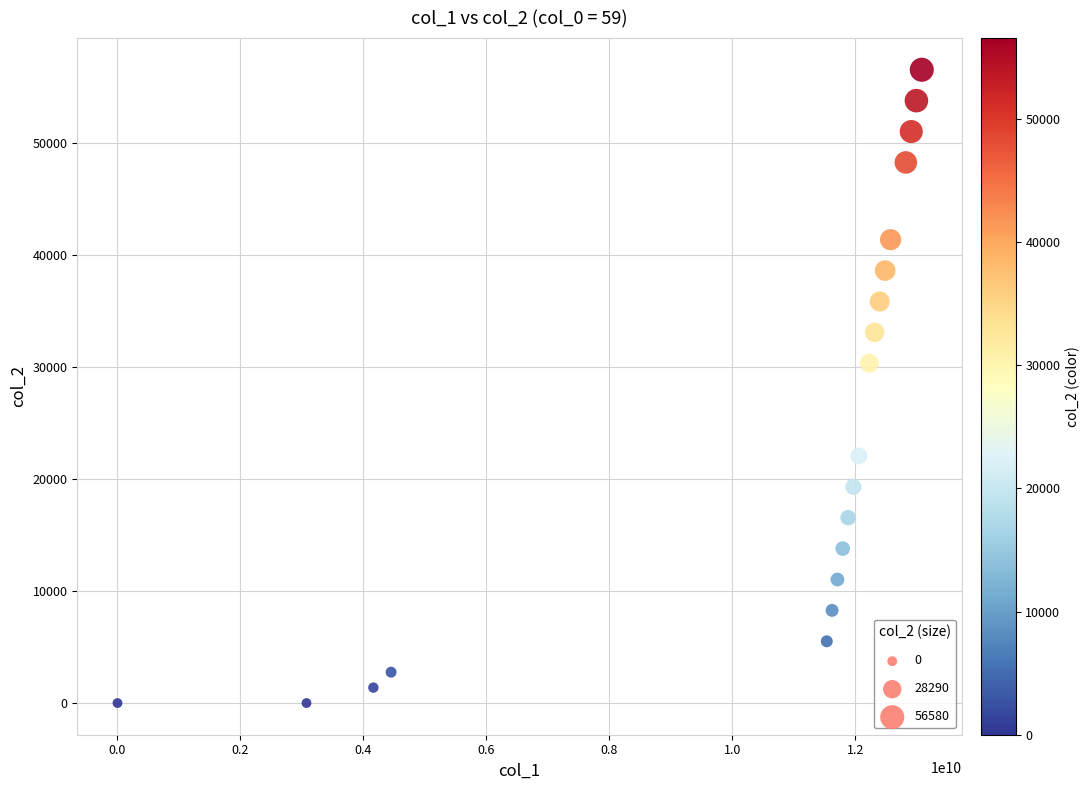

What is the range of X values (max minus min)?

13081286998